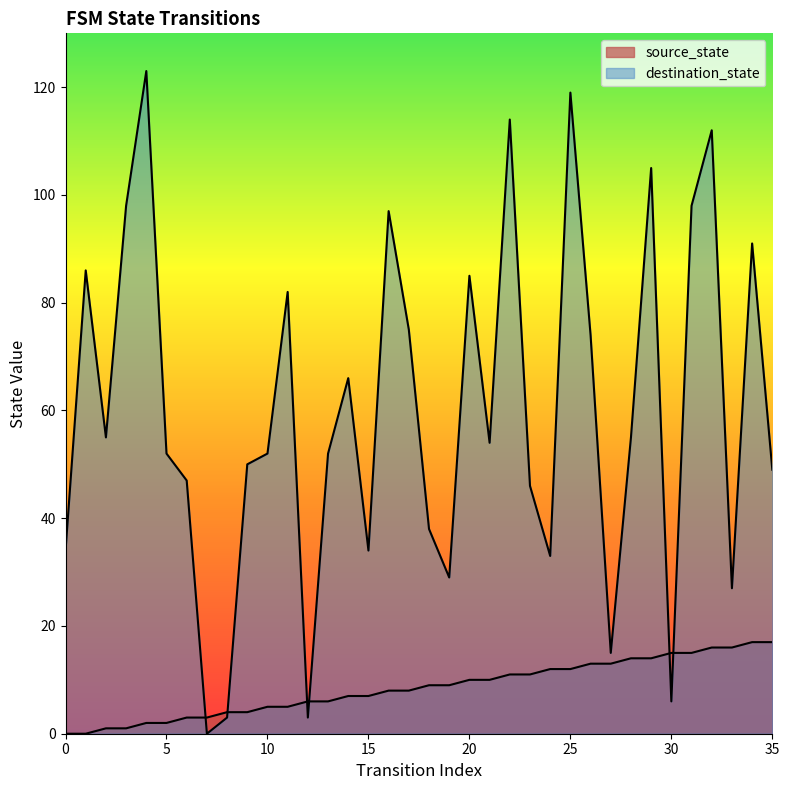

At which label is source_state closest to 8?

16